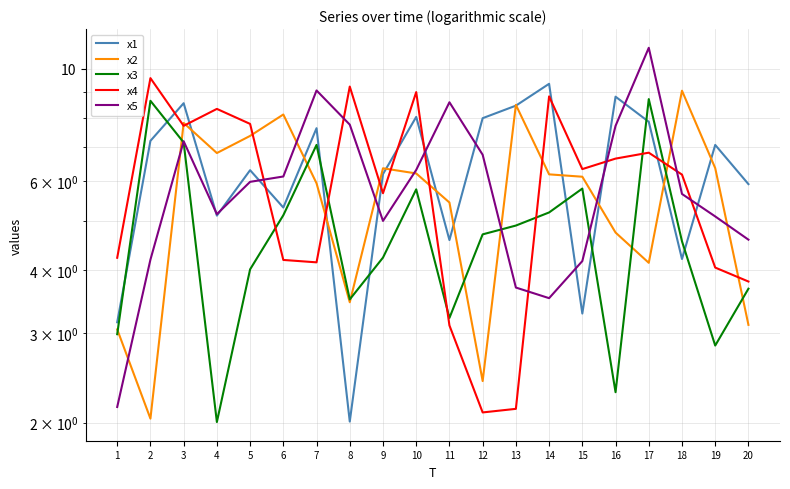

Reading left to right, transcribe all the data shown in this chart.

x1: 3.2	7.2	8.5	5.1	6.3	5.3	7.6	2.0	6.2	8.0	4.6	8.0	8.5	9.3	3.3	8.8	7.9	4.2	7.1	5.9
x2: 3.1	2.0	7.8	6.8	7.4	8.1	5.9	3.5	6.4	6.2	5.4	2.4	8.5	6.2	6.1	4.7	4.1	9.0	6.4	3.1
x3: 3.0	8.6	7.1	2.0	4.0	5.1	7.1	3.5	4.2	5.8	3.2	4.7	4.9	5.2	5.8	2.3	8.7	4.6	2.8	3.7
x4: 4.2	9.6	7.7	8.3	7.8	4.2	4.1	9.2	5.7	9.0	3.1	2.1	2.1	8.8	6.3	6.6	6.8	6.2	4.0	3.8
x5: 2.1	4.2	7.2	5.2	6.0	6.1	9.1	7.8	5.0	6.3	8.6	6.8	3.7	3.5	4.2	7.7	11.0	5.7	5.1	4.6